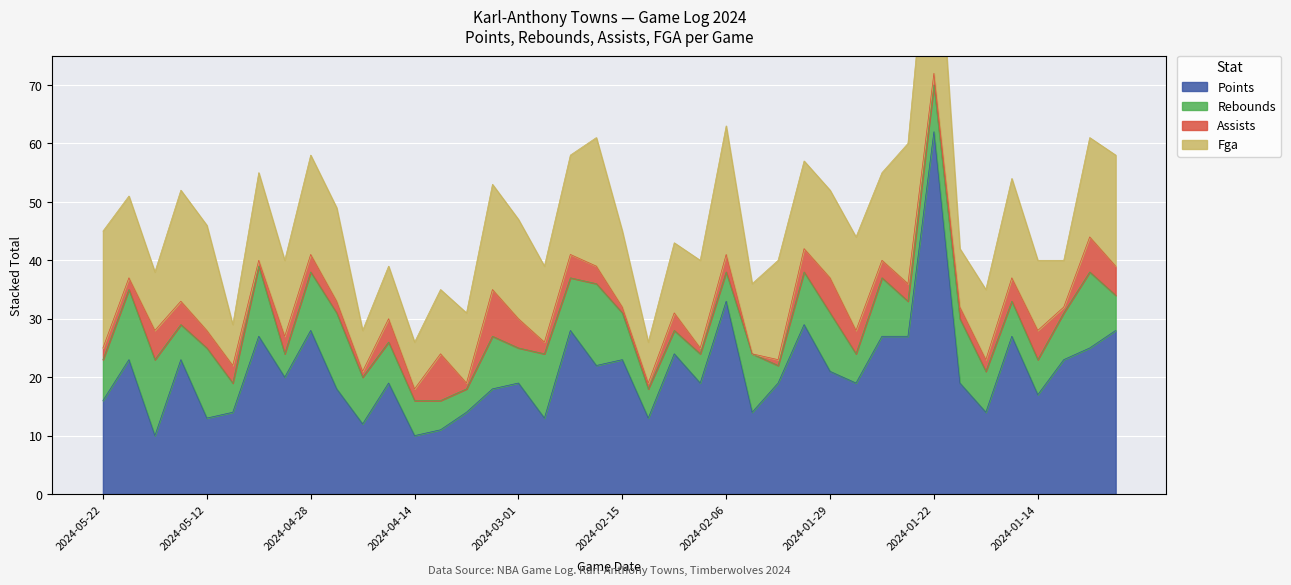

What is the label of the 12th point from the left?

2024-04-20